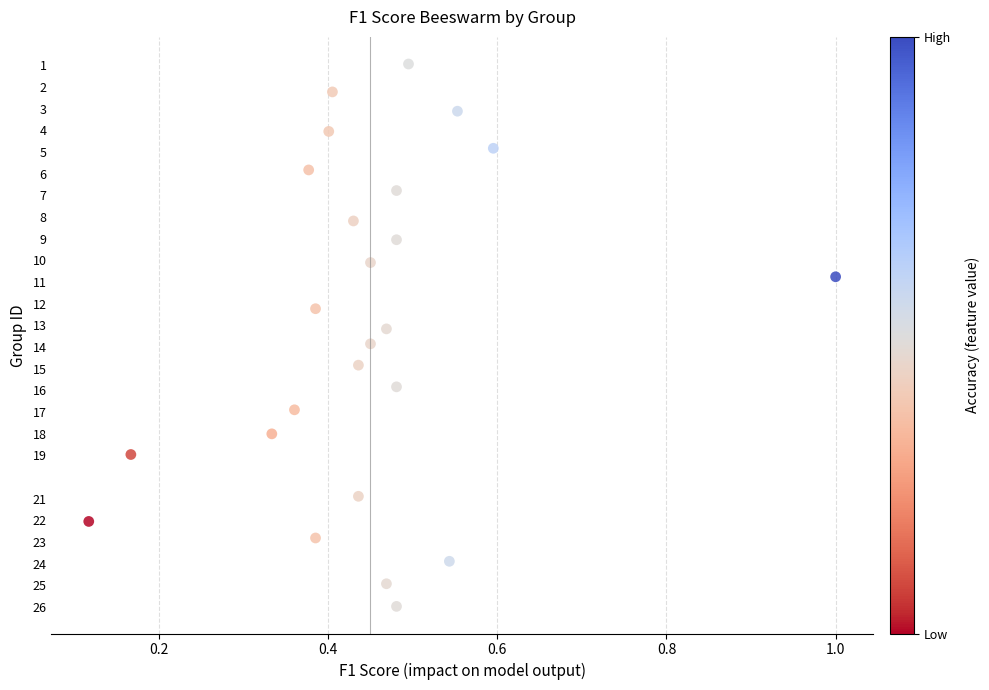

What is the range of Y values (max minus min)?

25.0